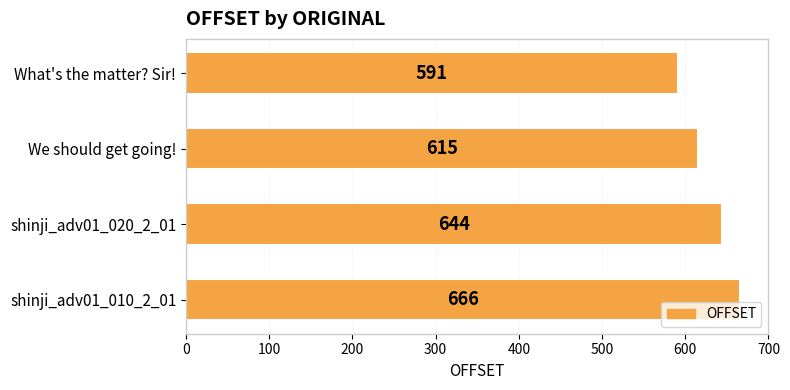

What is the average value?

629